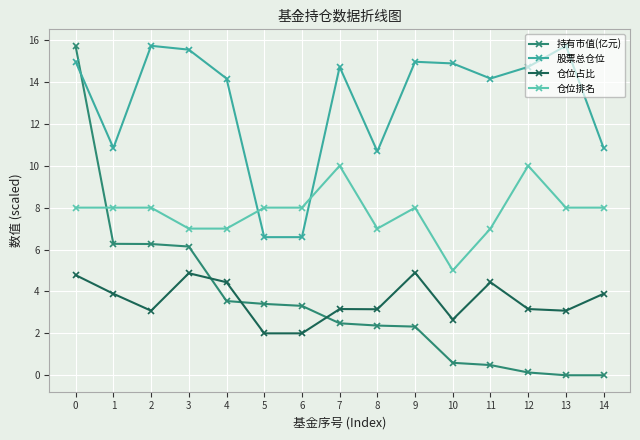

How many intersections are there between 持有市值(亿元) and 仓位占比?

3